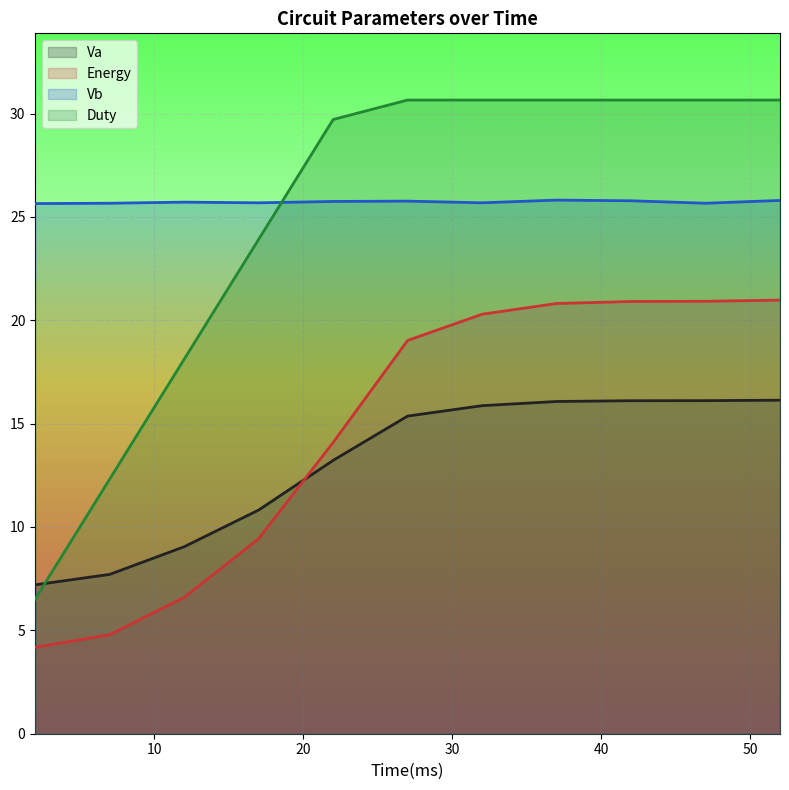

Read the Duty value at 42.

30.7